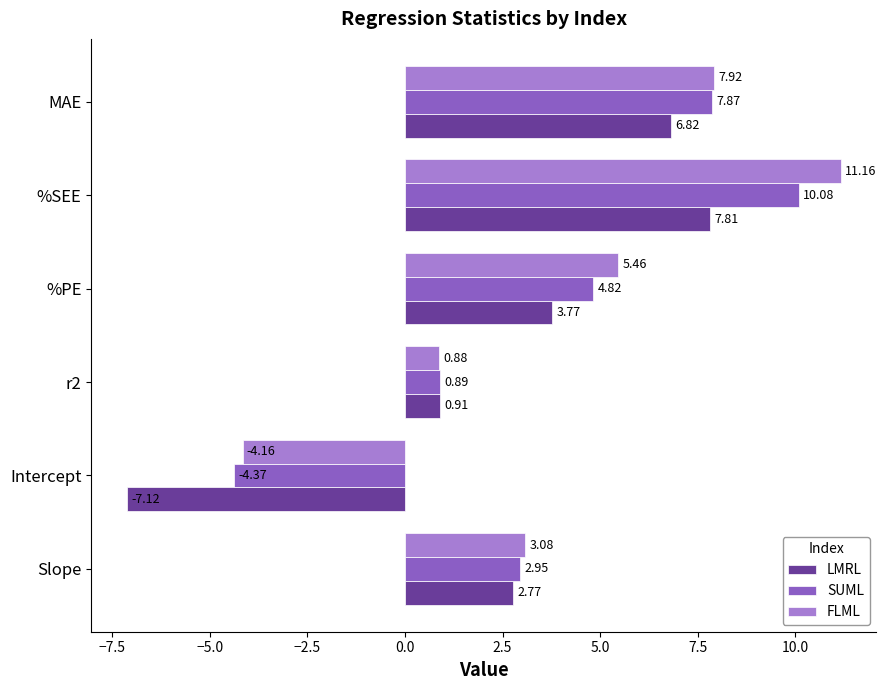

What is the sum of the LMRL values at r2 and Intercept?

-6.2